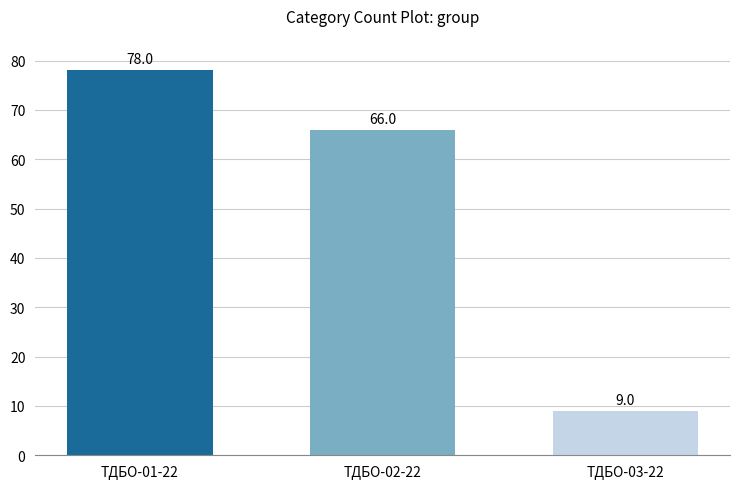

Read the value at ТДБО-03-22.

9